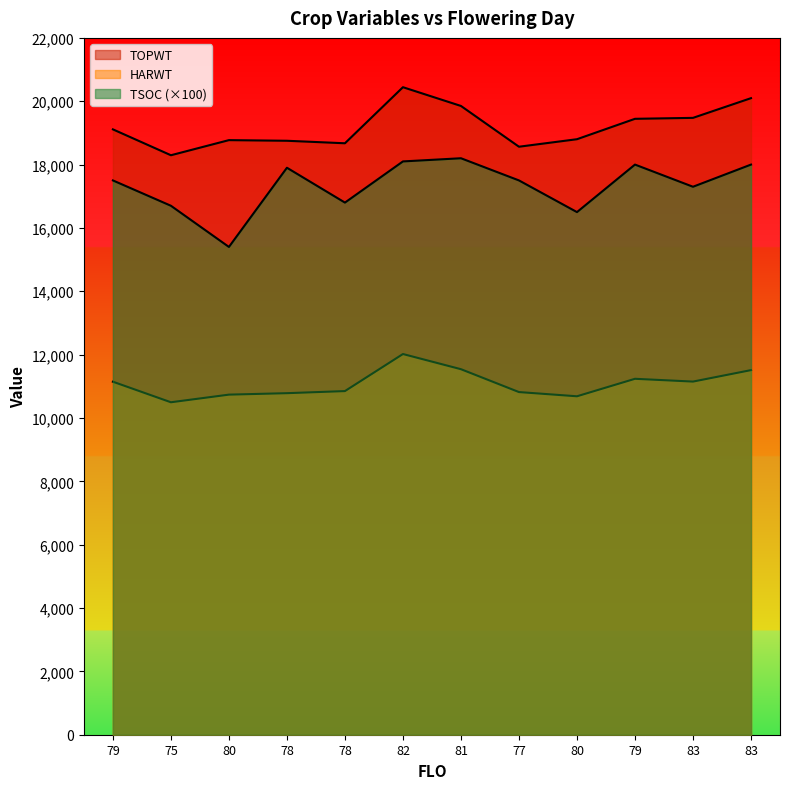

What is the difference between the maximum and minimum values in the TSOC series?

2800